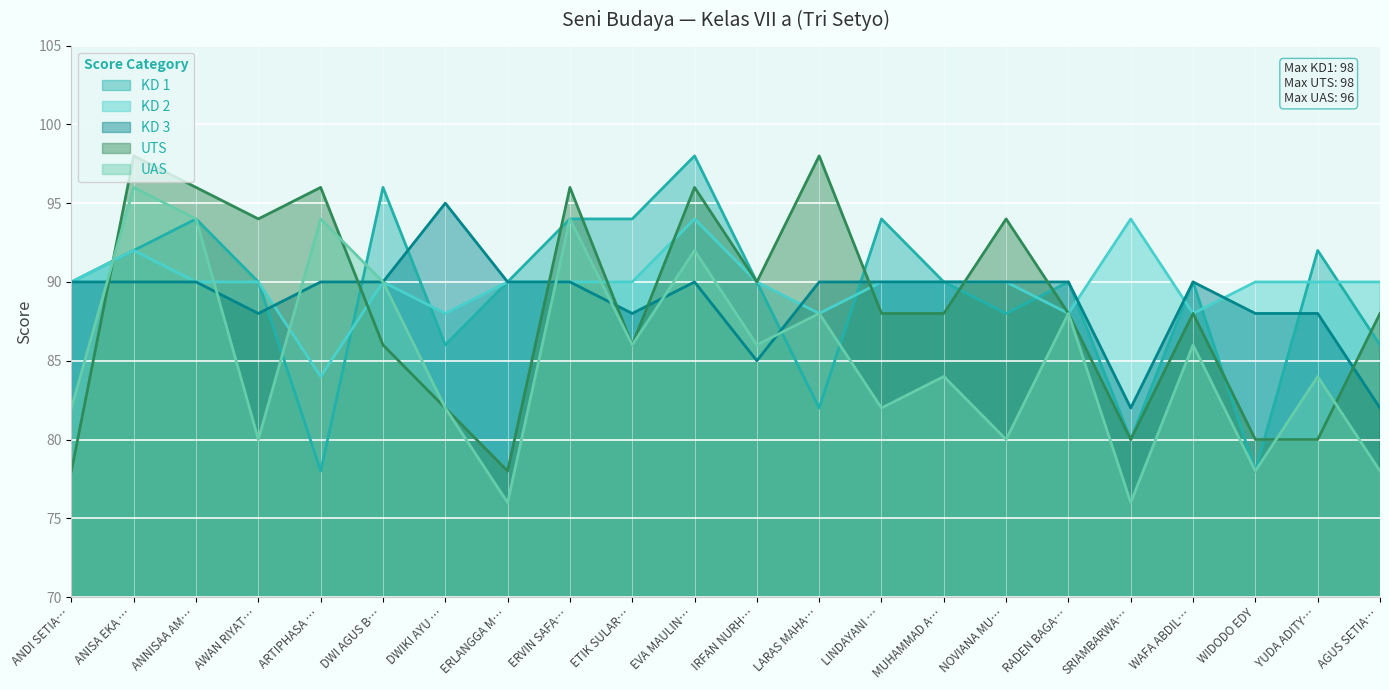

What is the maximum value shown in the chart?

98